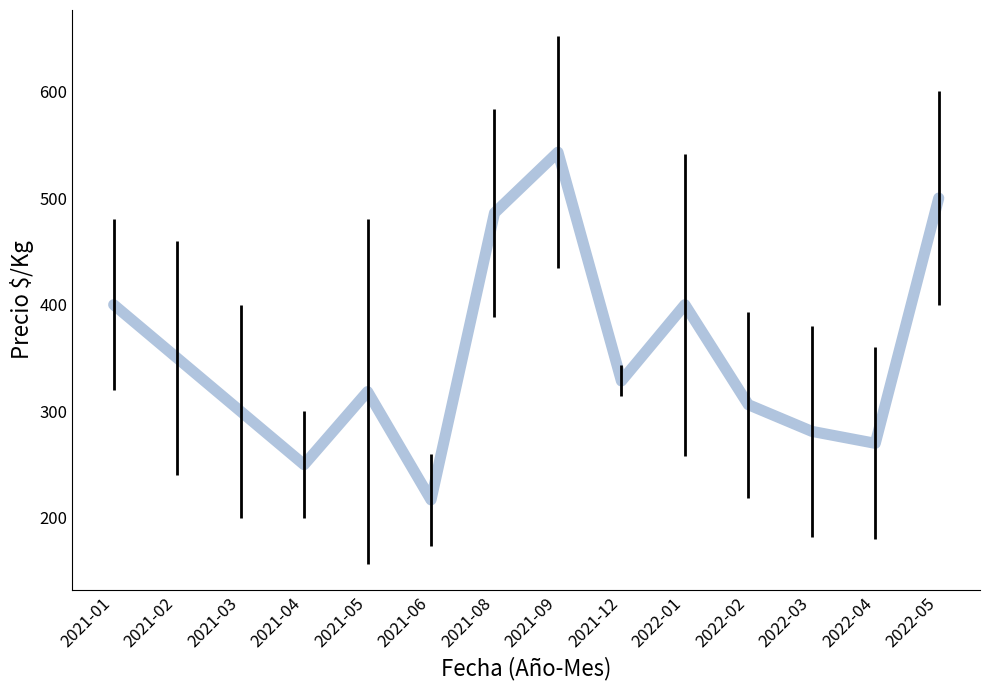

What is the difference between the maximum and minimum values?

326.0